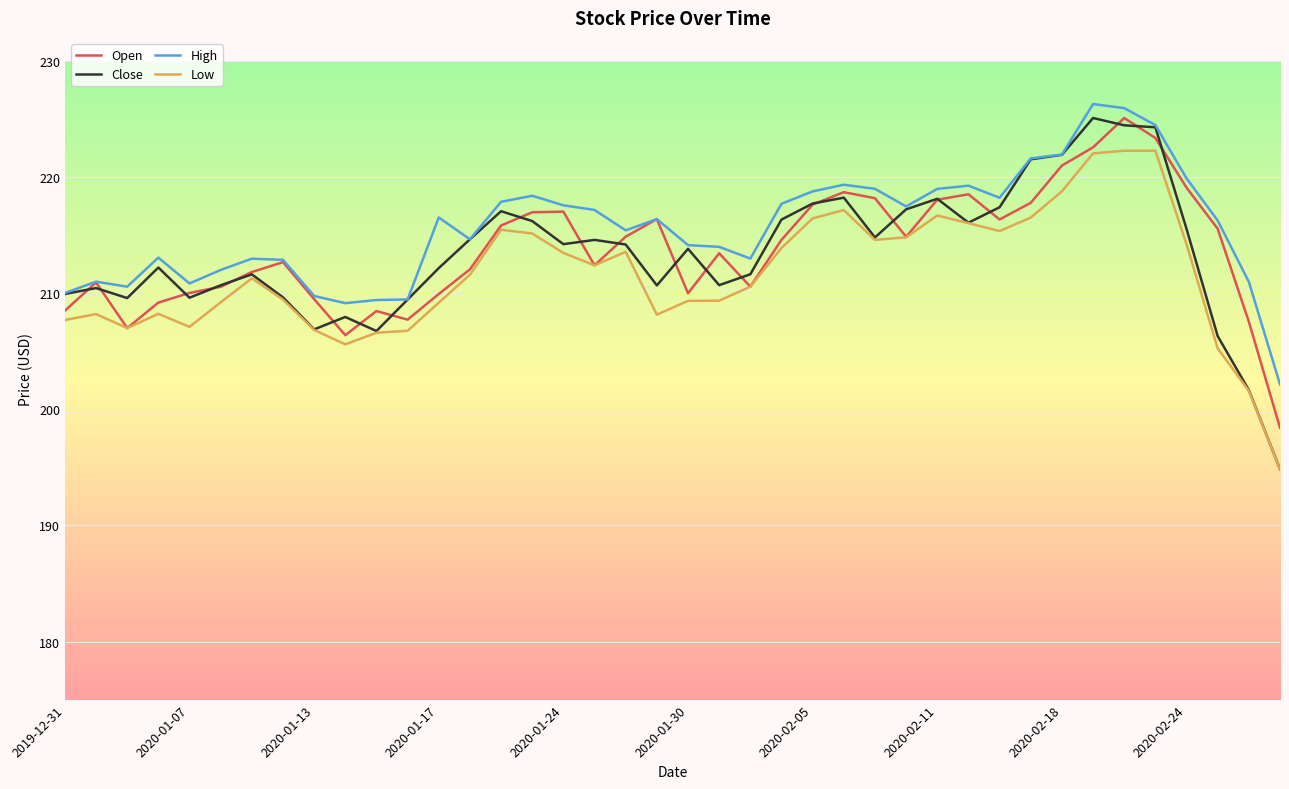

What is the maximum value for High?

226.3